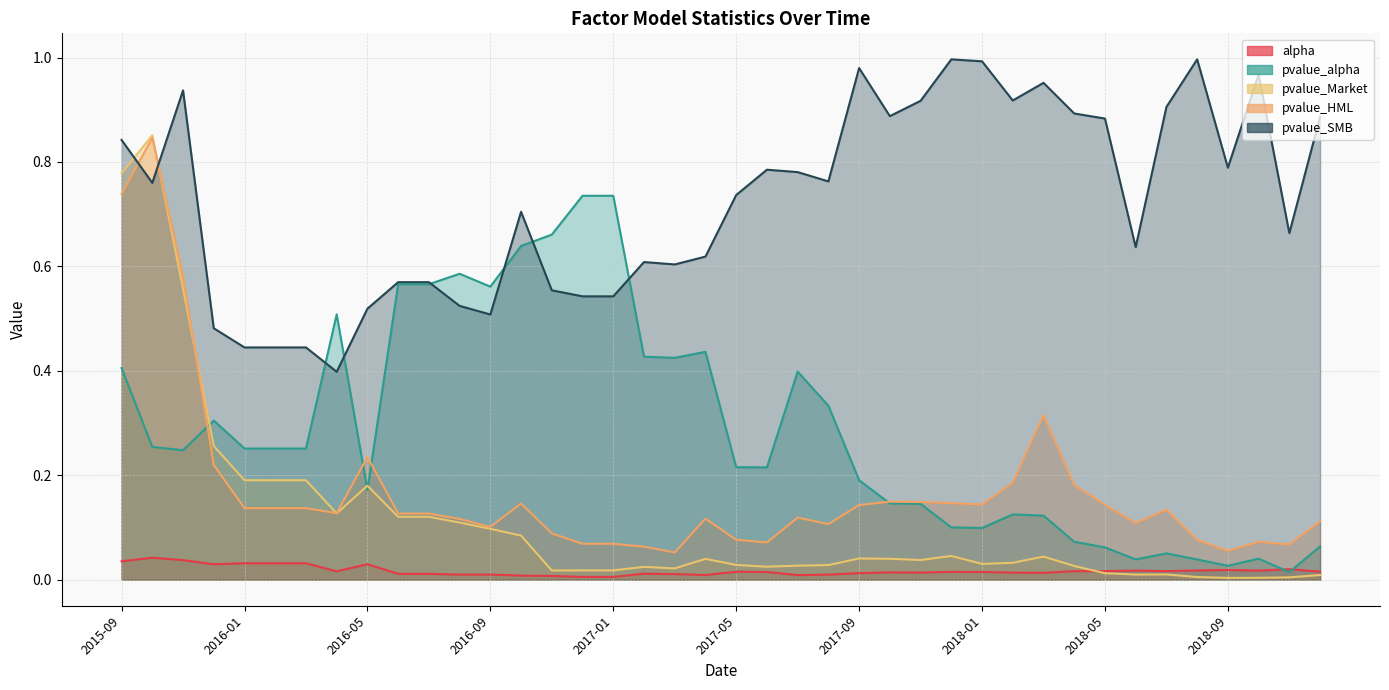

How many times do pvalue_alpha and pvalue_HML cross each other?

4